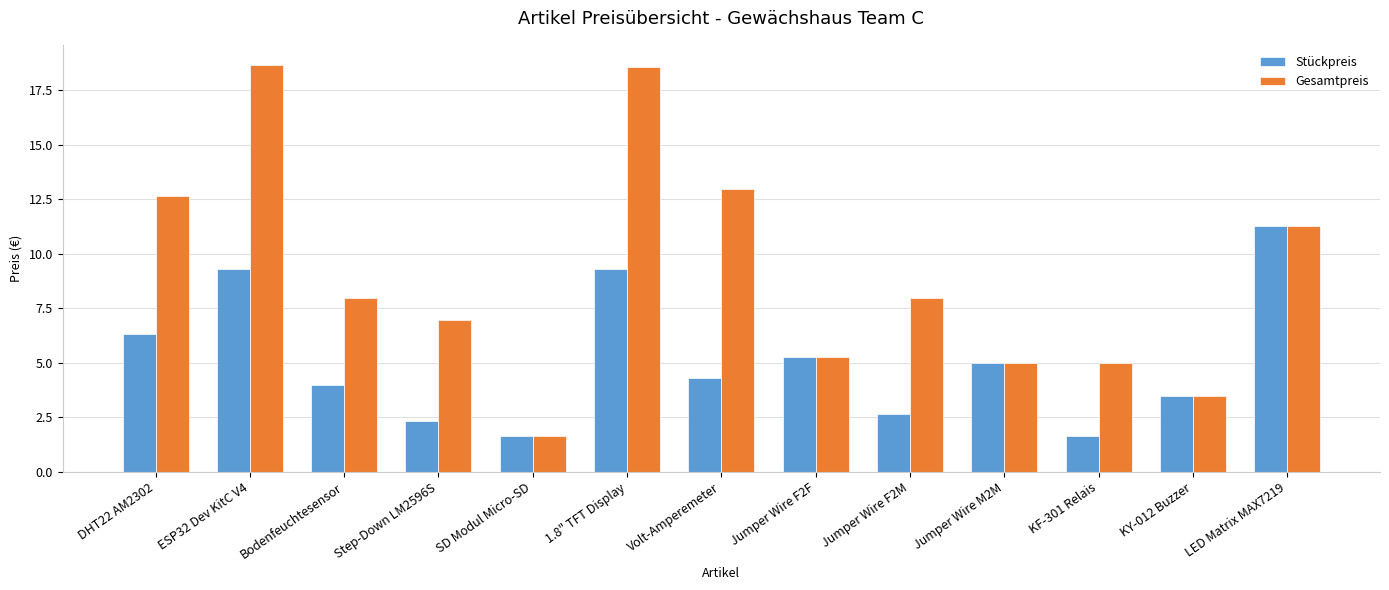

What are all the series names shown in the legend?

Stückpreis, Gesamtpreis